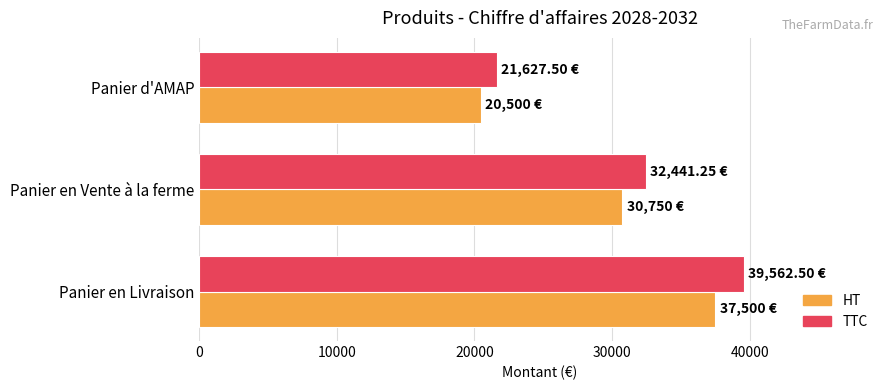

What is the difference between the maximum and minimum values in the TTC series?

17935.0